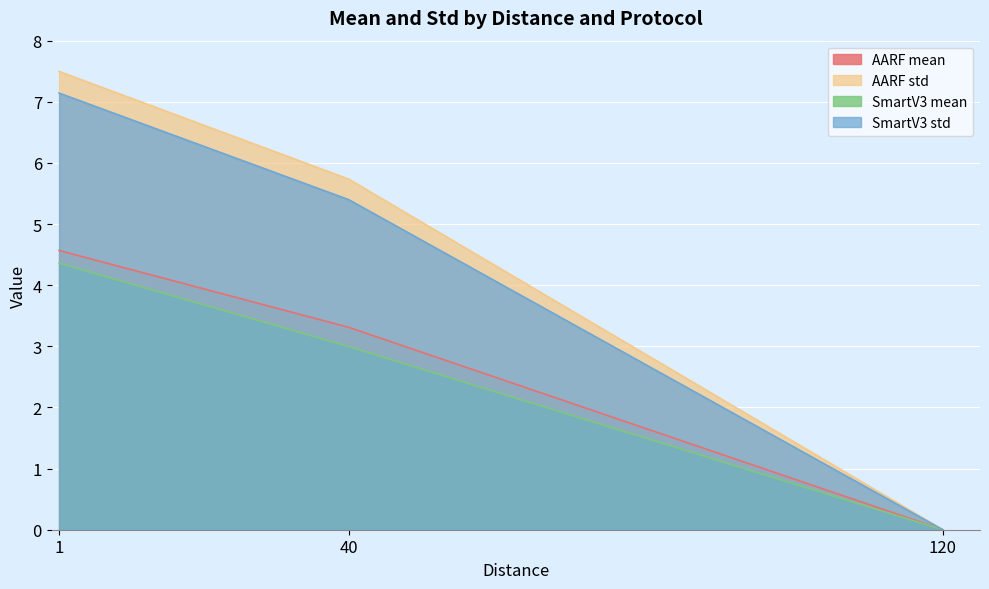

How many categories are shown in the chart?

3